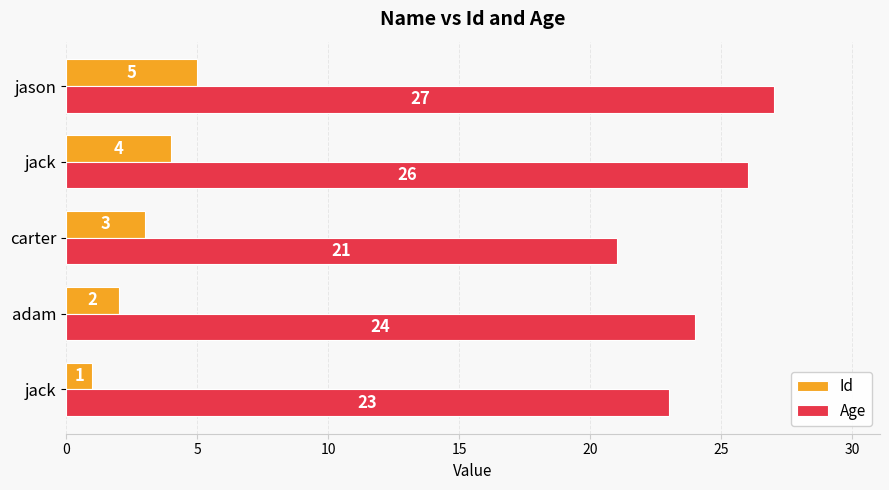

At which label is Age closest to 24?

adam